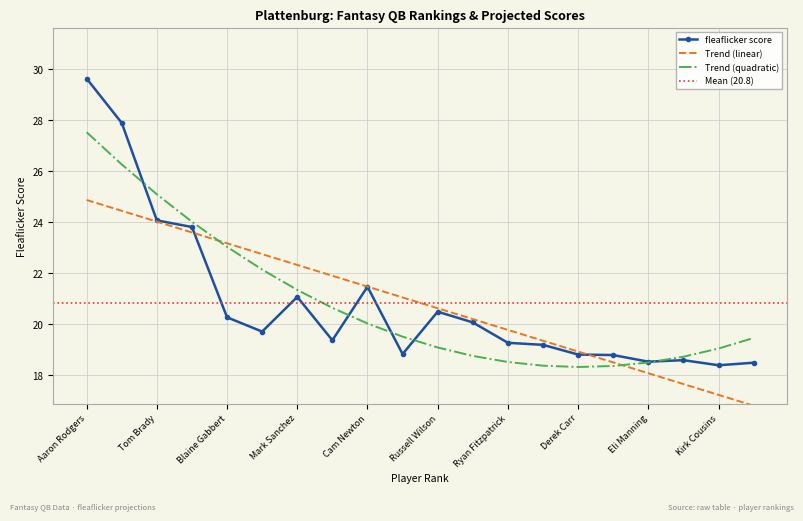

Reading left to right, what are all the values shown in this chart?

fleaflicker: 29.6	27.9	24.1	23.8	20.3	19.7	21.1	19.4	21.5	18.8	20.5	20.1	19.3	19.2	18.8	18.8	18.5	18.6	18.4	18.5
rank: 24.9	24.5	24.0	23.6	23.2	22.8	22.3	21.9	21.5	21.1	20.6	20.2	19.8	19.4	18.9	18.5	18.1	17.7	17.2	16.8